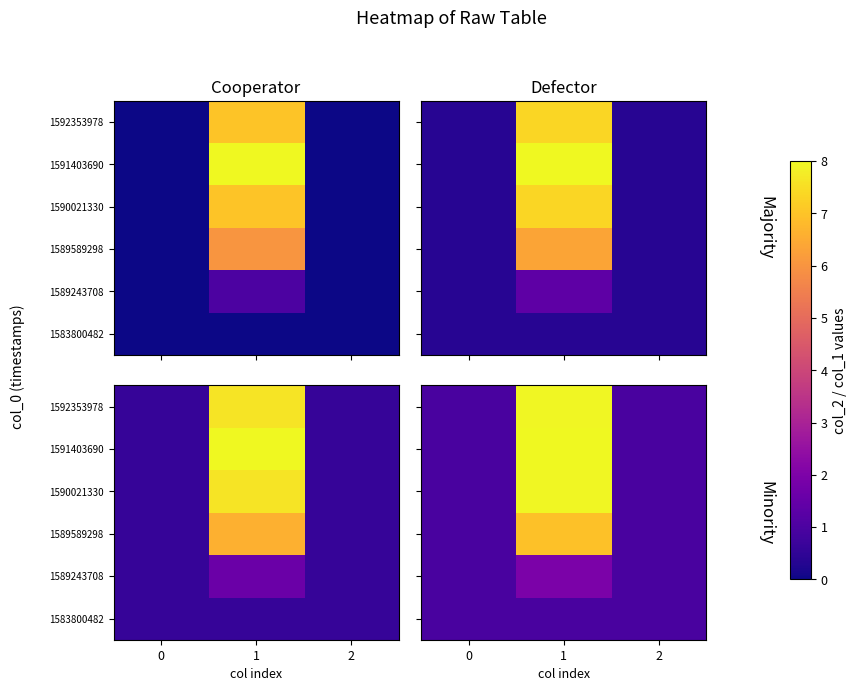

At 0, list the series in order from smallest to largest.

1583800482, 1589243708, 1589589298, 1590021330, 1591403690, 1592353978